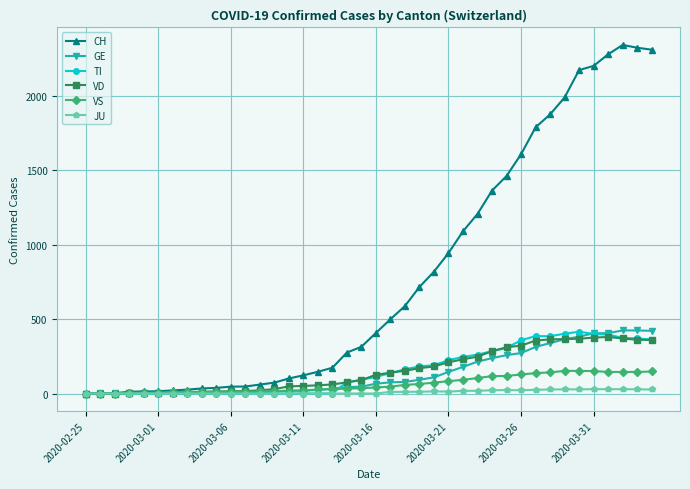

What is the maximum value for VS?

152